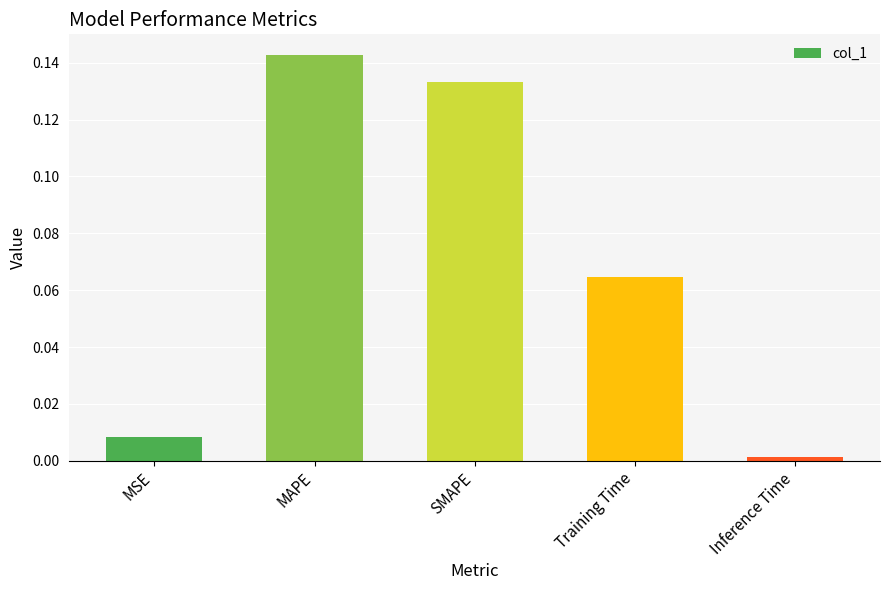

What is the label of the 5th bar from the right?

MSE